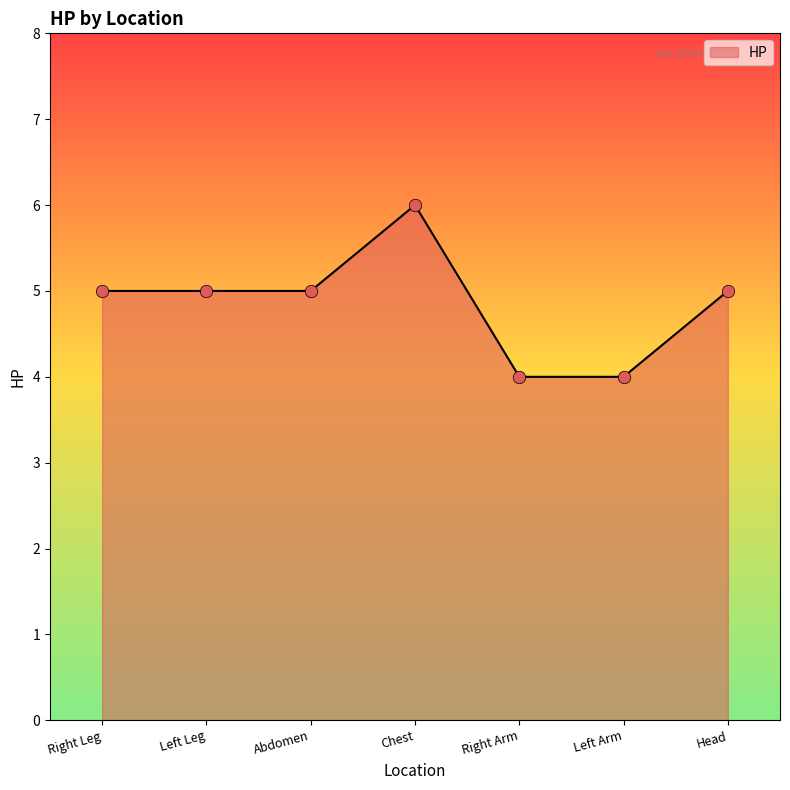

Between Left Arm and Left Leg, which is larger?

Left Leg